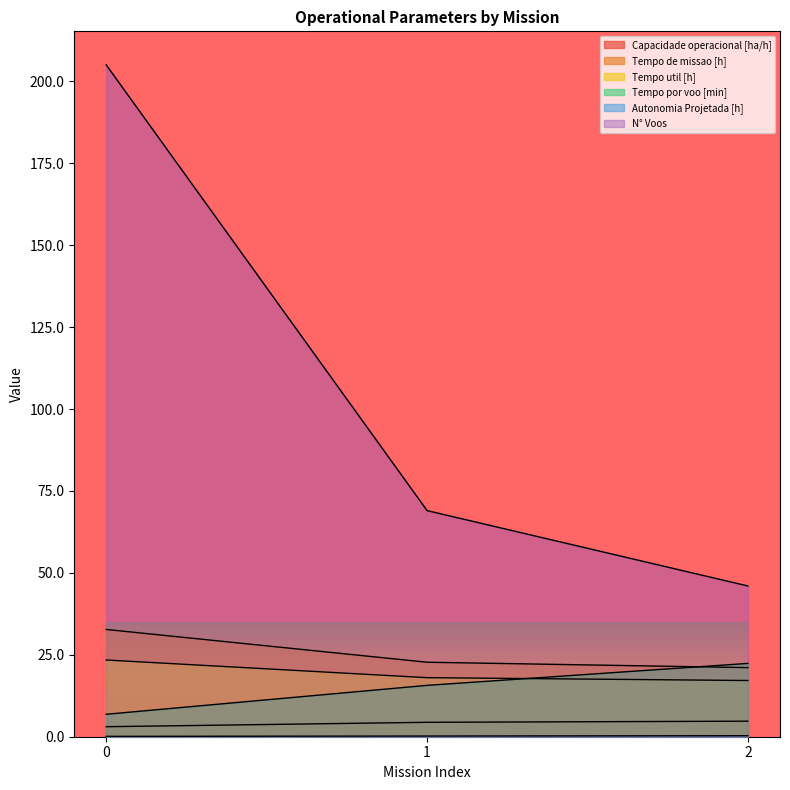

What is the difference between the maximum and minimum values in the Tempo util [h] series?

6.3